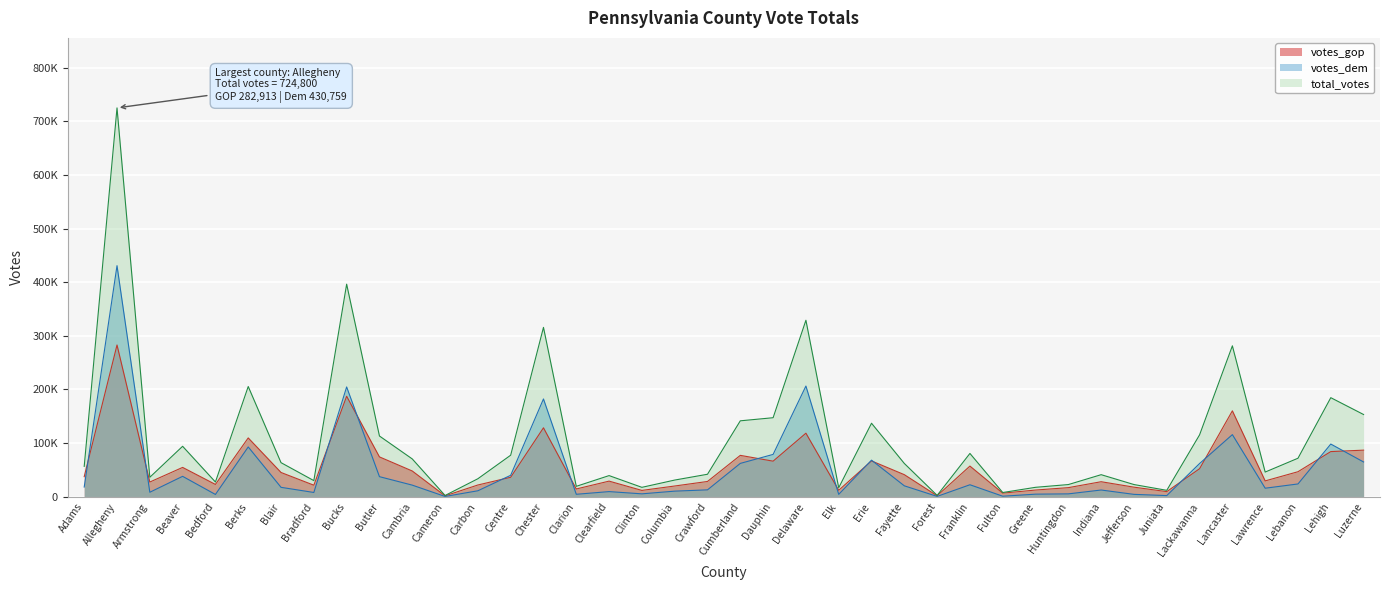

At which category does votes_gop reach its first local valley?

Armstrong